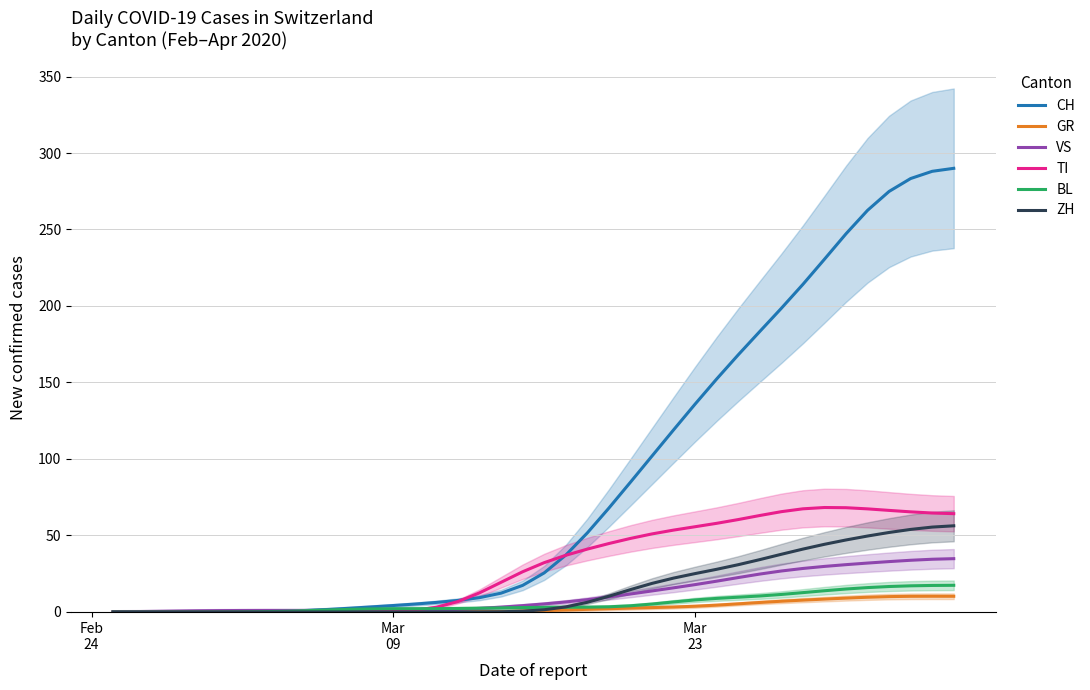

What is the maximum value for BL?

17.4